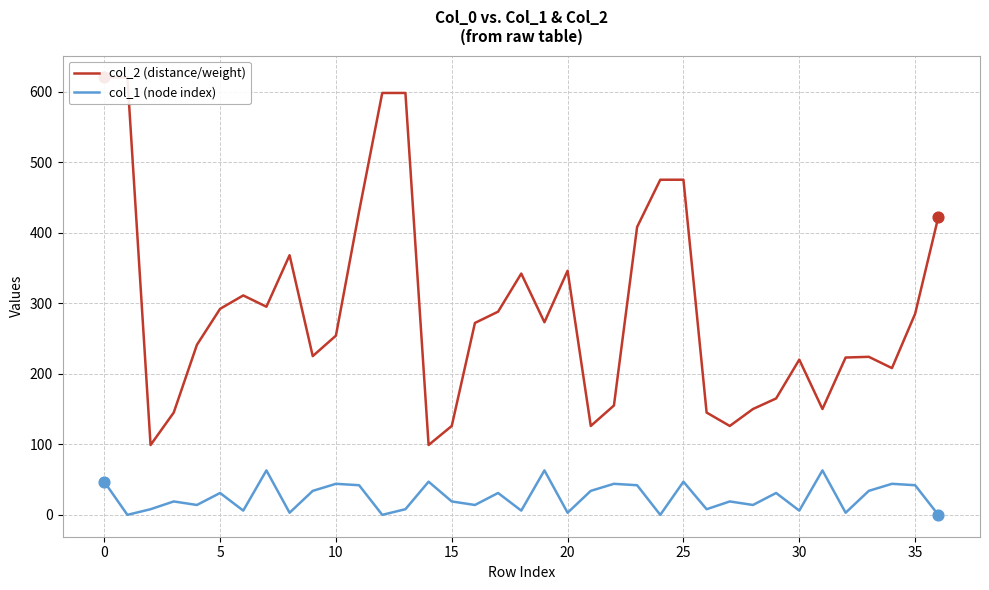

Which series has the largest total across all categories?

col_2 (distance/weight)